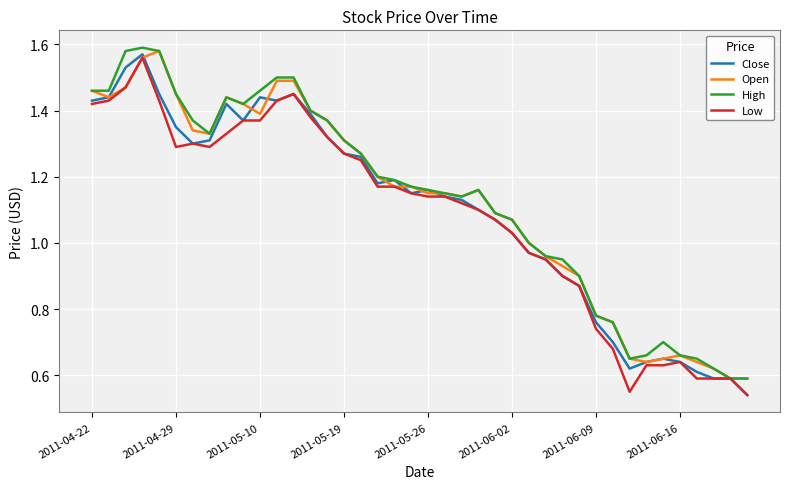

True or false: Close and Low cross at least once.

False